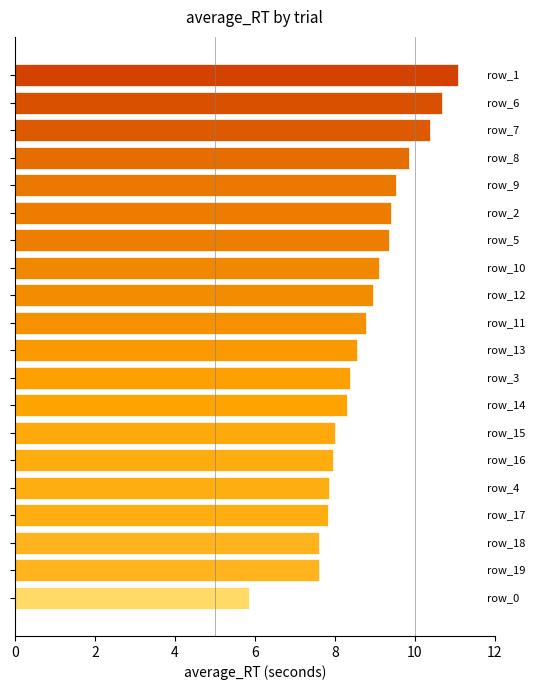

How many data points does each series have?

20